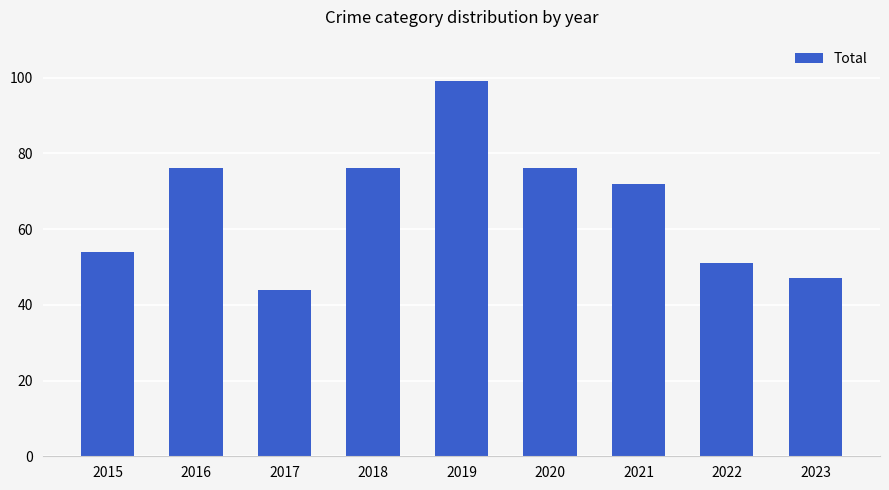

True or false: the data shows 51 at 2022.

True